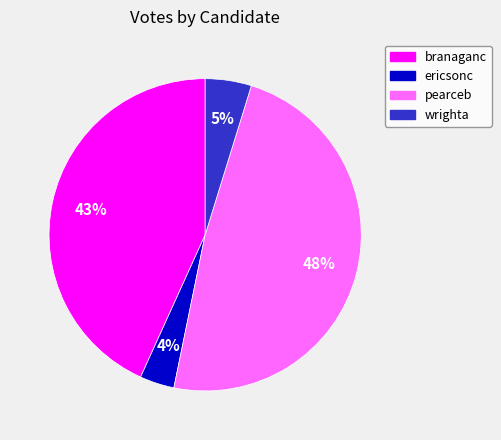

What percentage is the branaganc slice, to the nearest percent?

43%